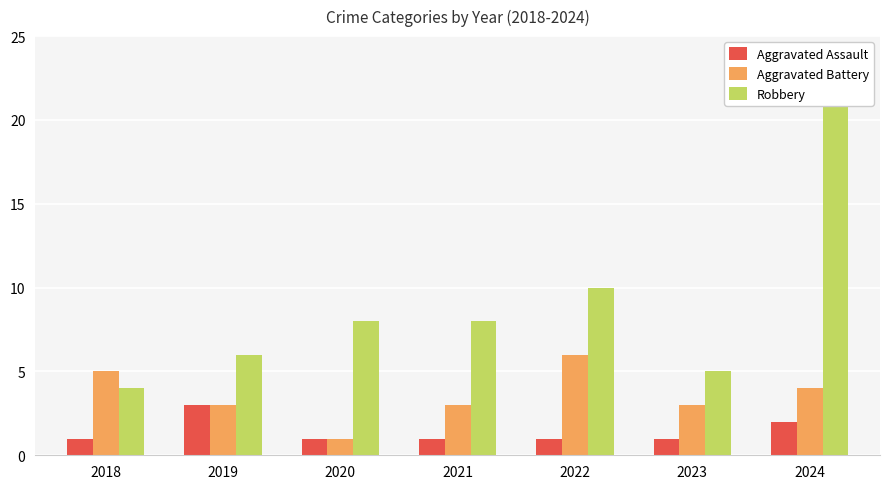

The value of Robbery at 2023 is 7. True or false?

False